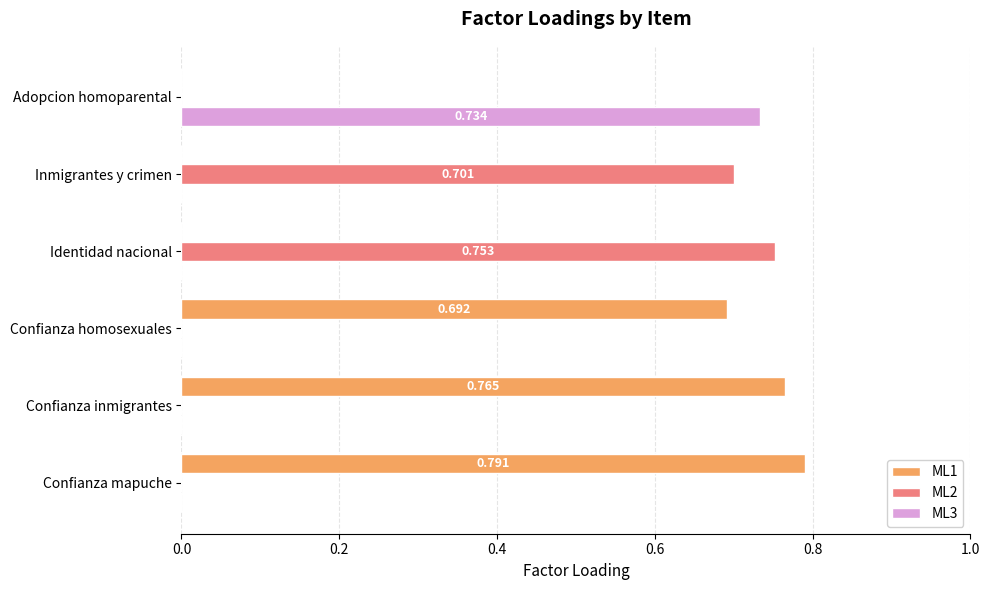

What is the average value of the ML3 series?

0.1